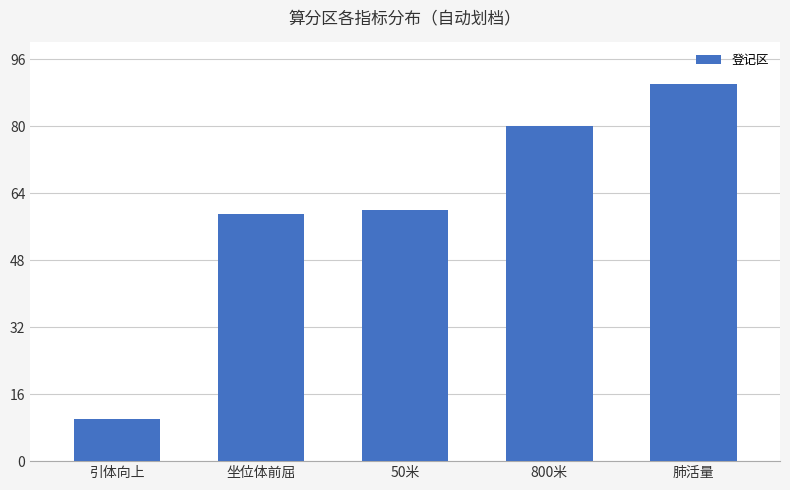

The value at 坐位体前屈 is 37. True or false?

False